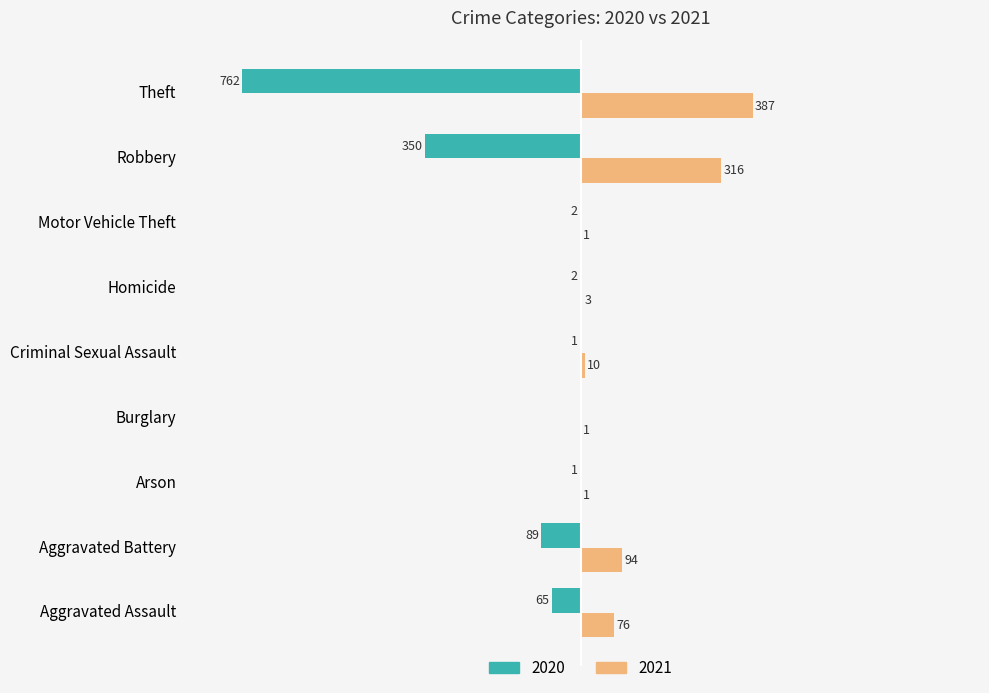

At which label is 2021 closest to 194?

Aggravated Battery